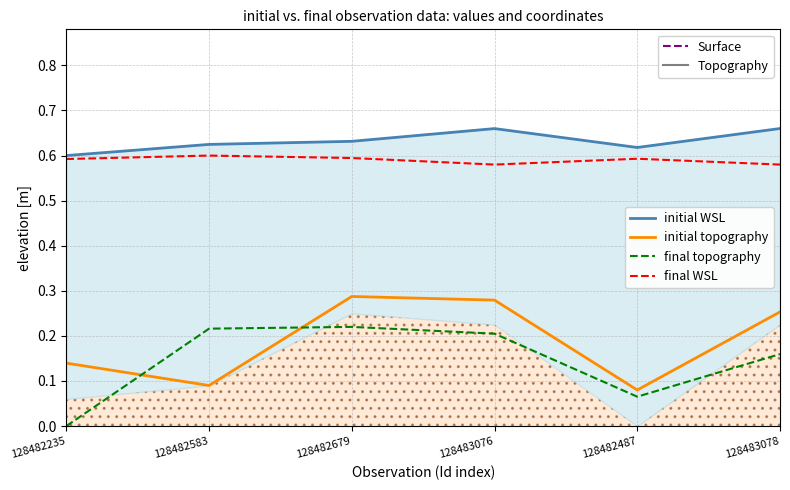

The final WSL series shows 0.9 at 128483076. True or false?

False